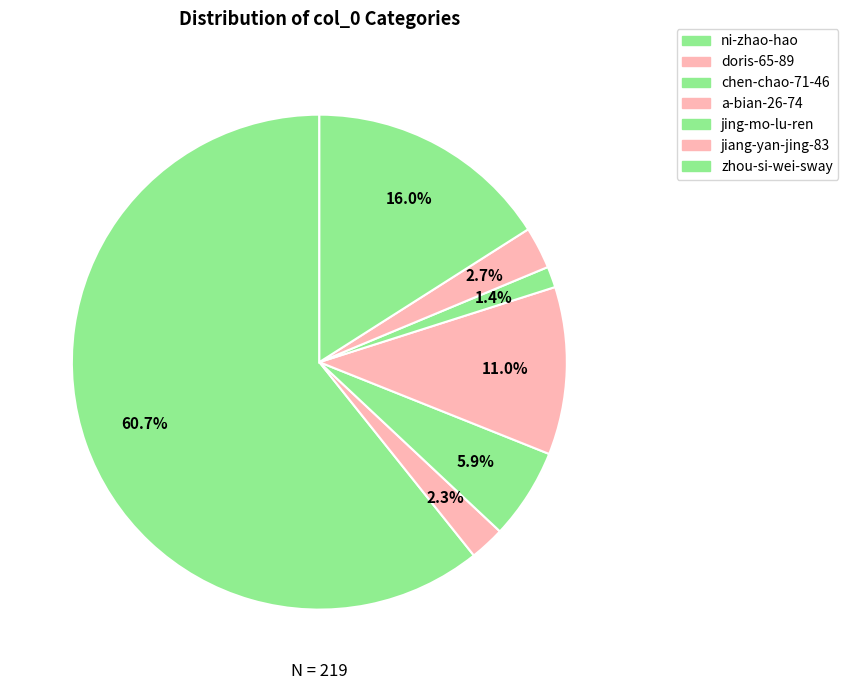

How many slices are in this pie chart?

7